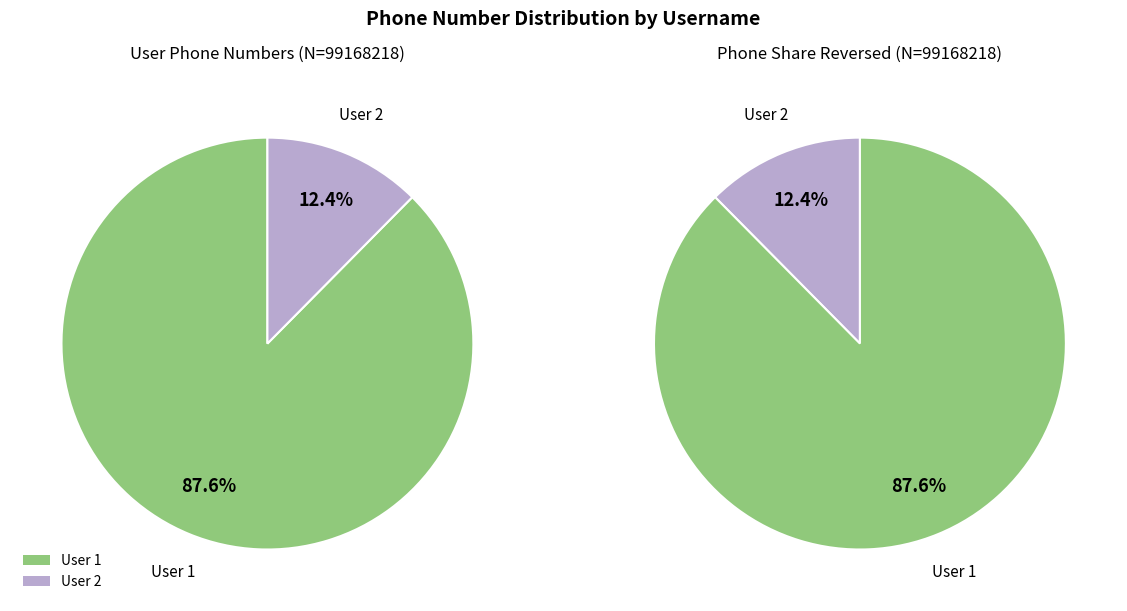

What percentage is NOT represented by 1?

12.4%